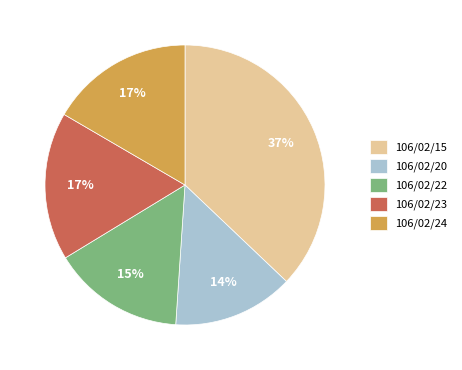

Is there a majority slice in this chart?

No